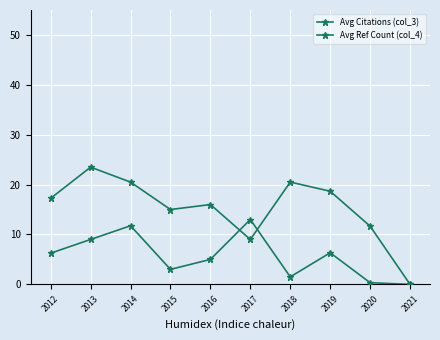

What is the sum of all Avg Ref Count (col_4) values?

56.2